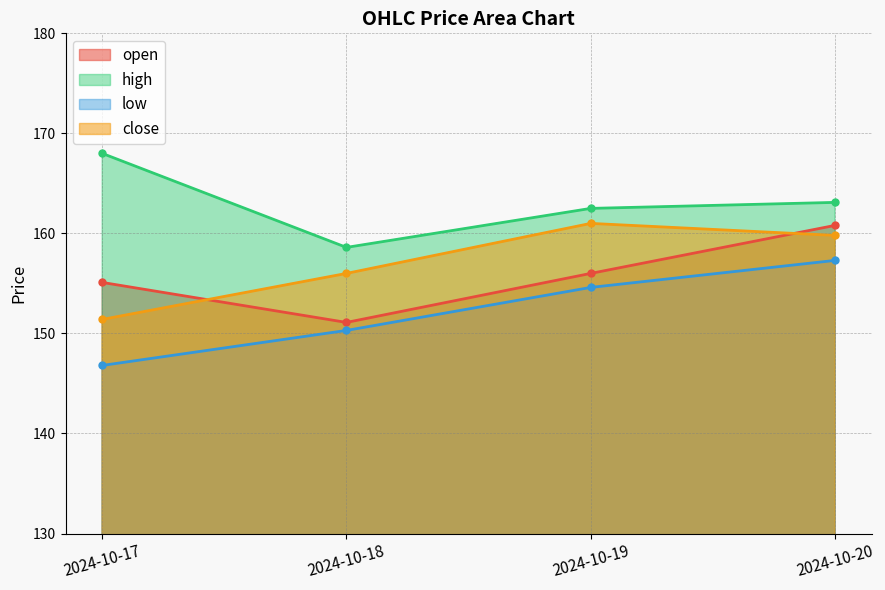

What is the smallest value displayed?

146.8